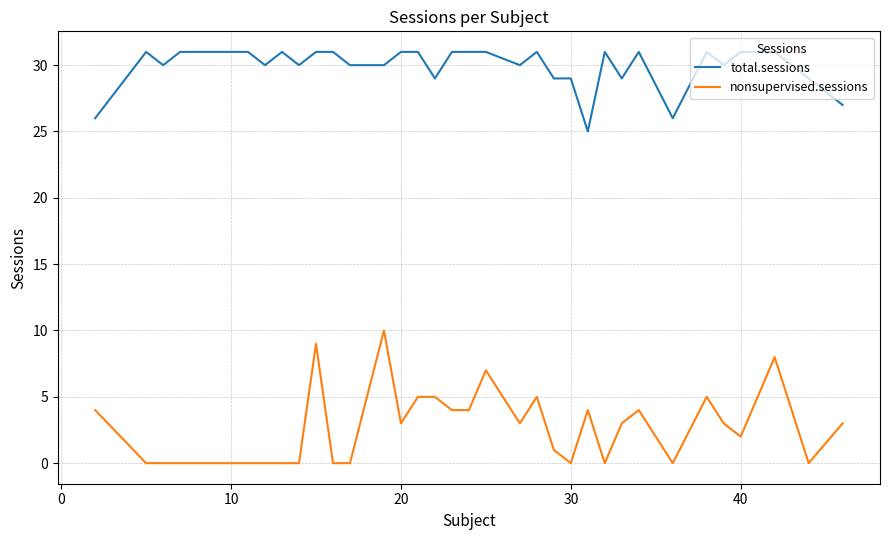

Which series has the largest range (max minus min)?

nonsupervised.sessions